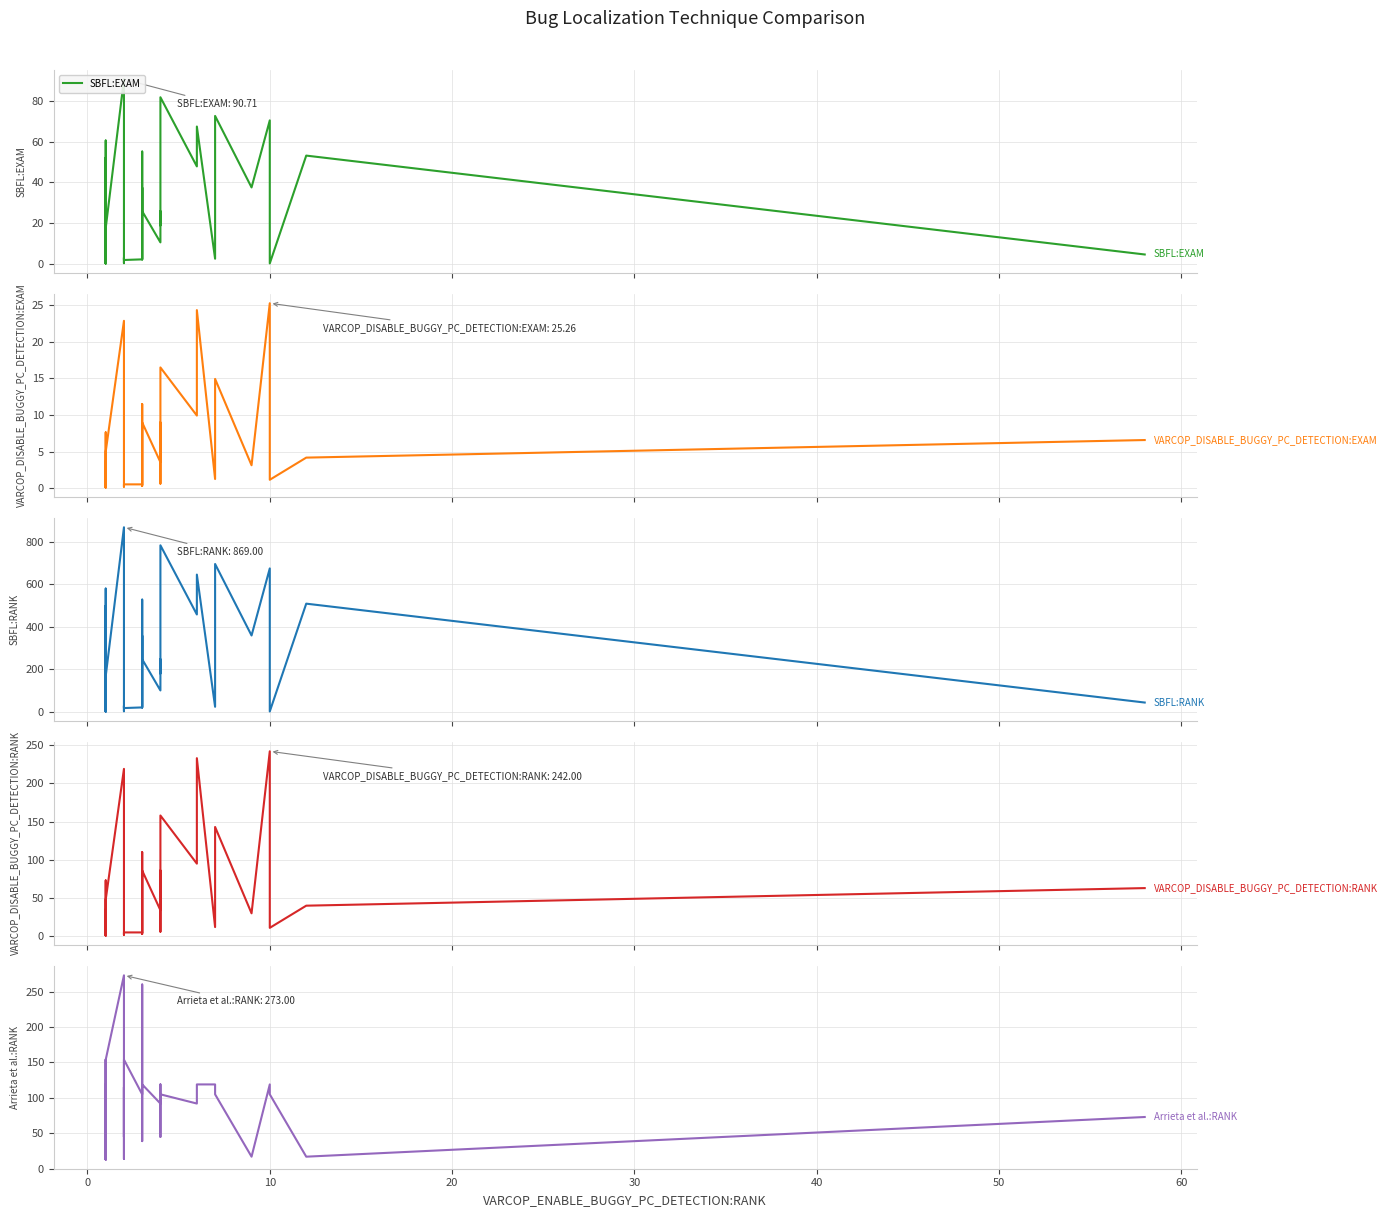

How many times do VARCOP_DISABLE_BUGGY_PC_DETECTION:EXAM and SBFL:RANK cross each other?

2